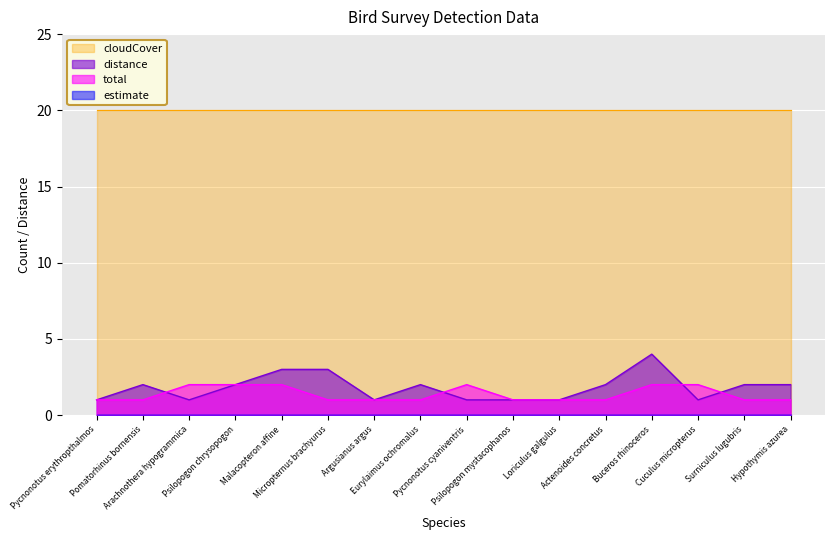

At which category does the chart reach its peak across all series?

Buceros rhinoceros